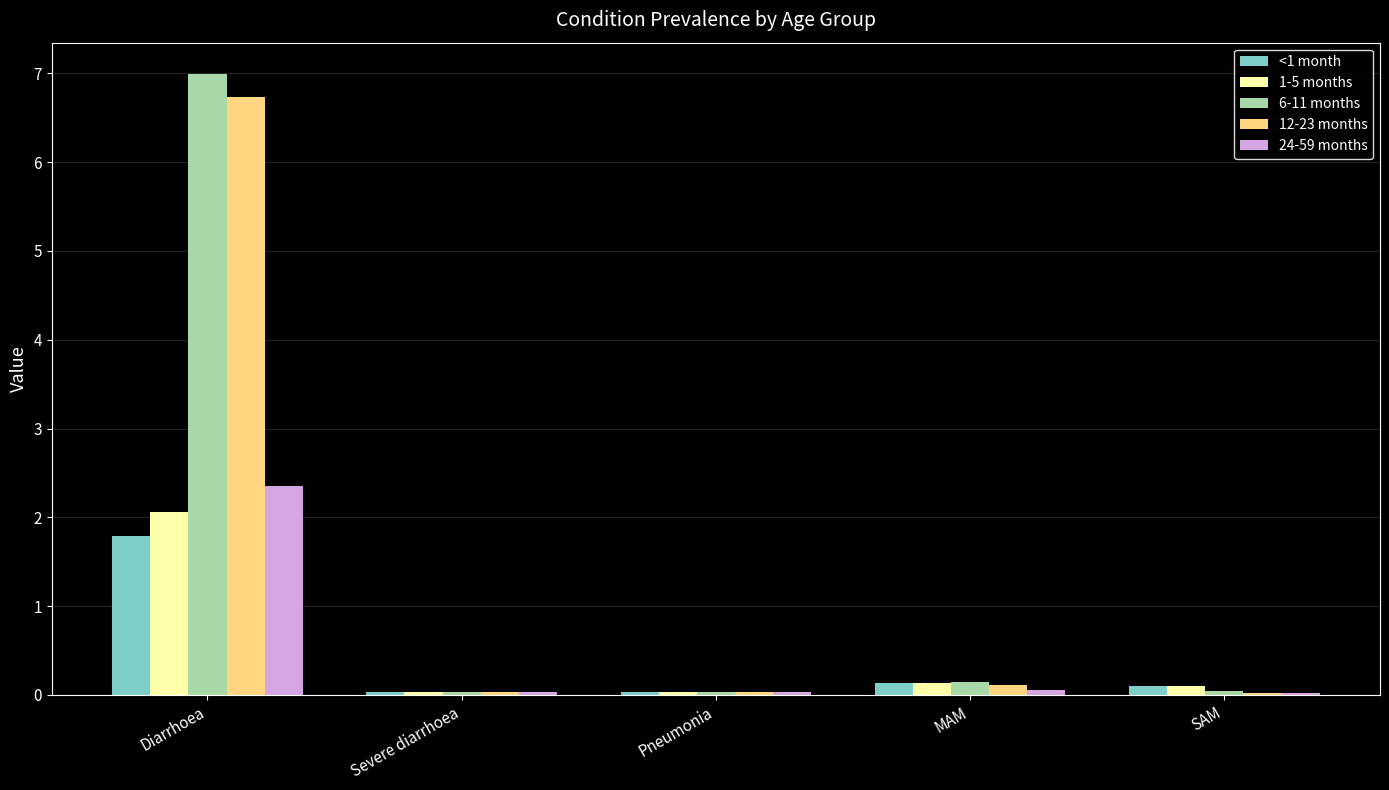

What is the maximum value shown in the chart?

7.0